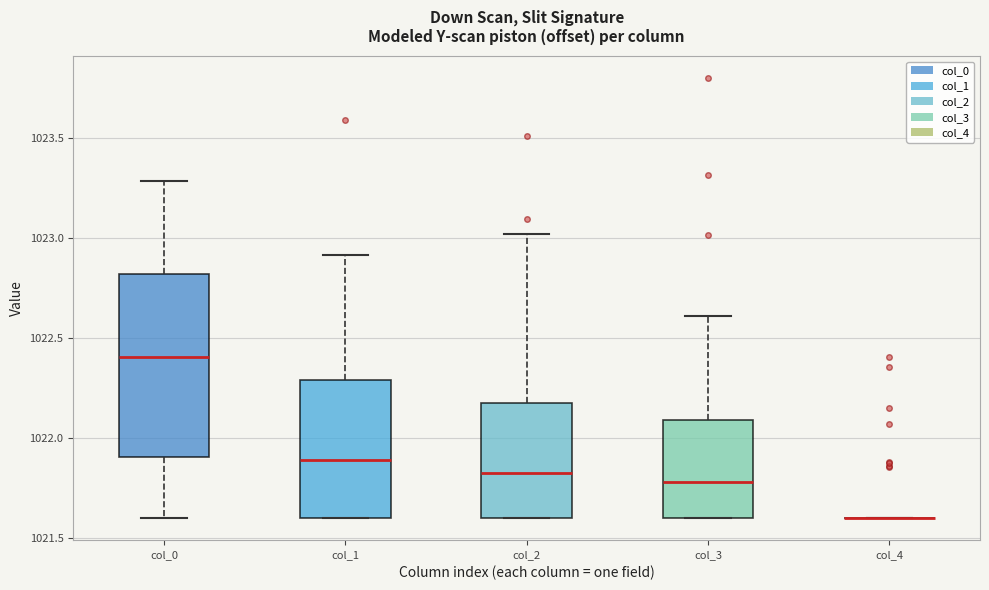

Reading left to right, transcribe this box plot: for each box, give where its median line is, the range the box spans, and where its two whiskers end, as read against the y-axis. The values are not printed on the chart, so give them approximately, as read against the axis.

col_0: median 1022.40, box 1021.90 to 1022.80, whiskers 1021.60 to 1023.30
col_1: median 1021.90, box 1021.60 to 1022.30, whiskers 1021.60 to 1022.90
col_2: median 1021.85, box 1021.60 to 1022.15, whiskers 1021.60 to 1023.00
col_3: median 1021.80, box 1021.60 to 1022.10, whiskers 1021.60 to 1022.60
col_4: box collapsed to a line at 1021.60, whiskers 1021.60 to 1021.60